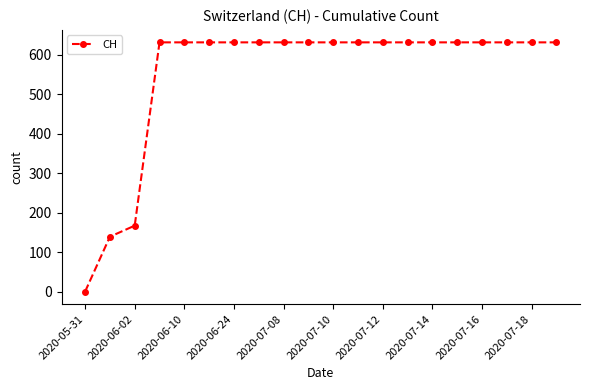

What is the difference between the second highest and minimum values?

631